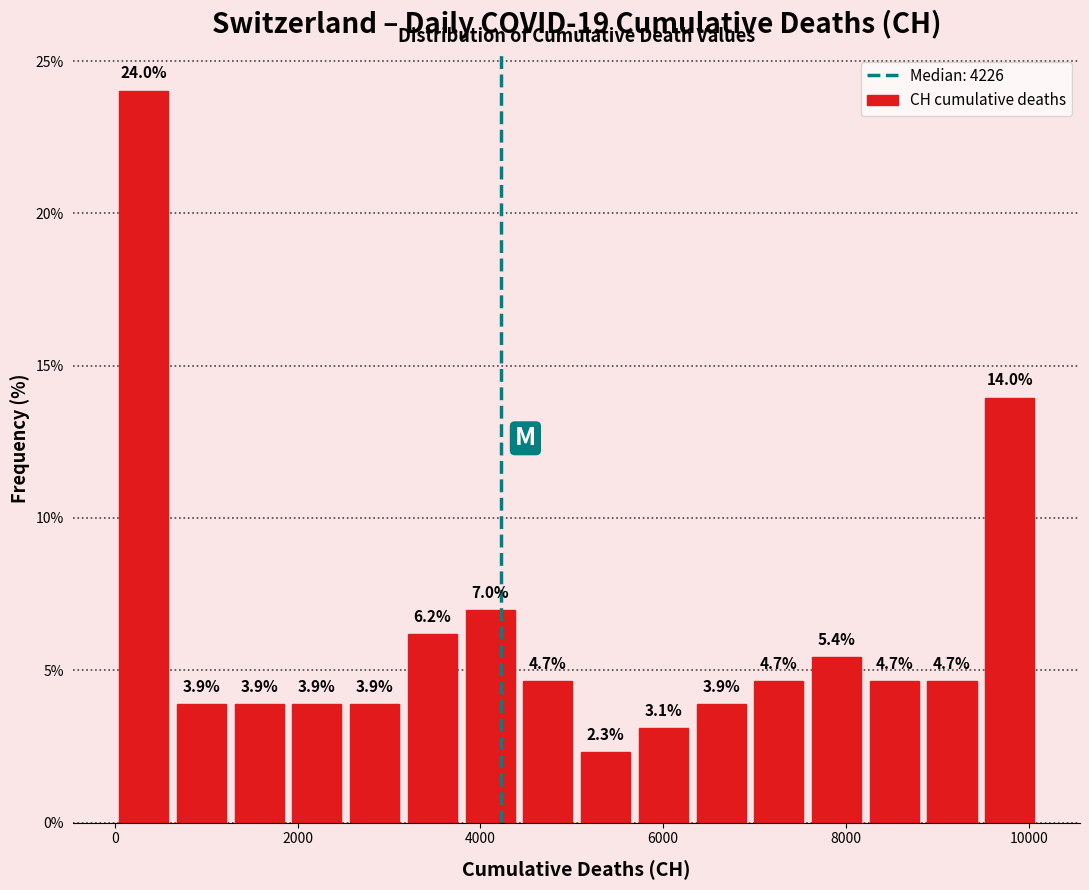

Read against the x-axis, roughly where is the centre of the tallest bar?

400